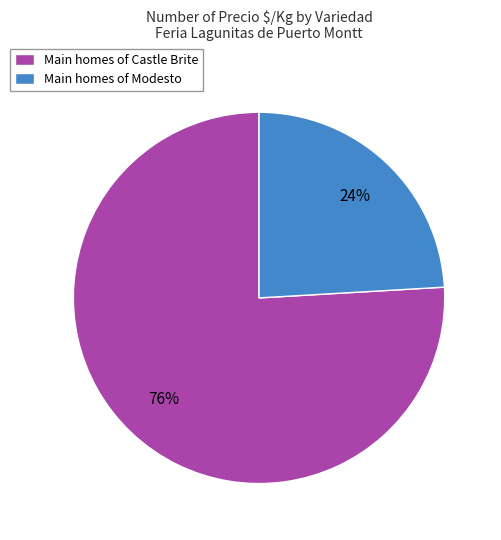

Which has a higher value, Main homes of Modesto or Main homes of Castle Brite?

Main homes of Castle Brite